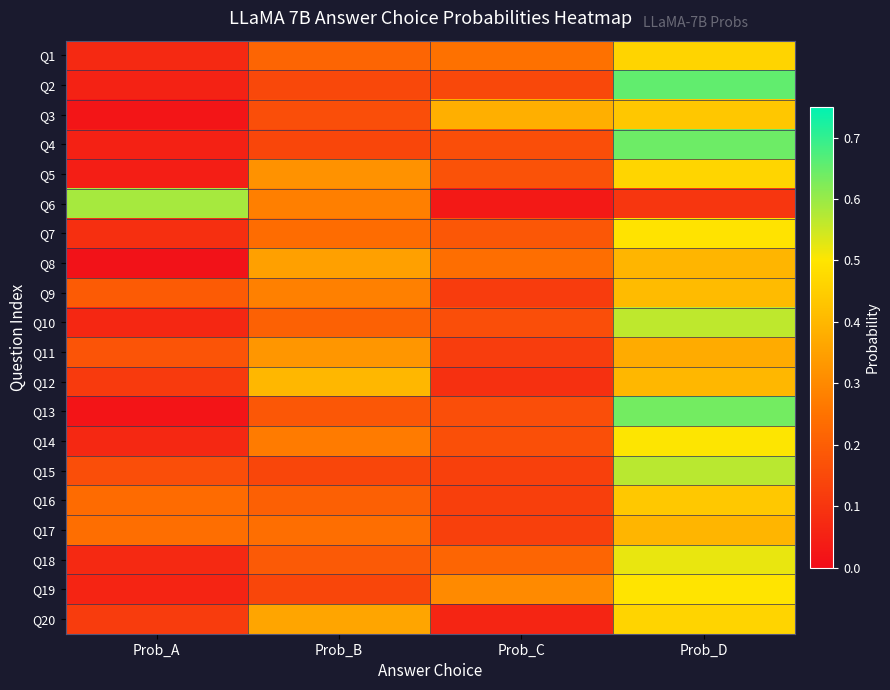

At Prob_D, list the series in order from largest to smallest.

Q2, Q4, Q13, Q15, Q10, Q18, Q14, Q19, Q7, Q5, Q1, Q20, Q16, Q3, Q9, Q12, Q8, Q17, Q11, Q6